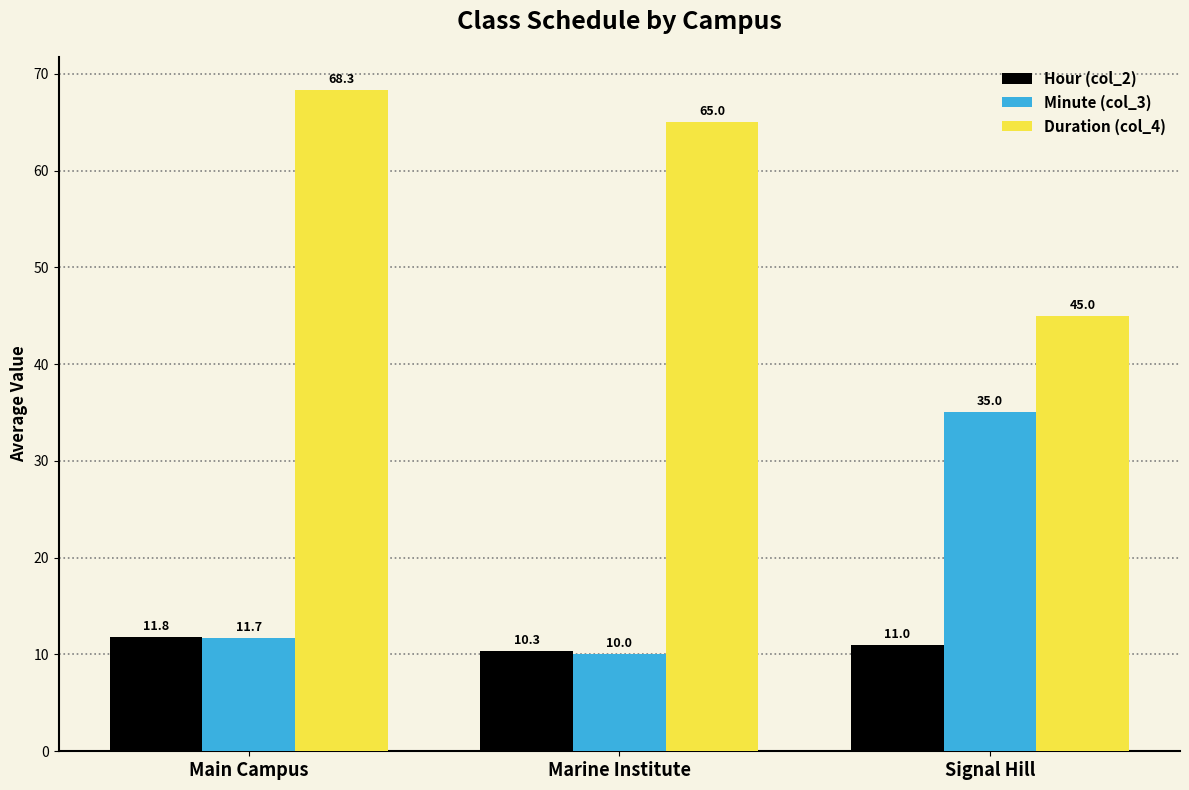

Reading left to right, what are all the values shown in this chart?

Hour (col_2): 11.8	10.3	11.0
Minute (col_3): 11.7	10.0	35.0
Duration (col_4): 68.3	65.0	45.0